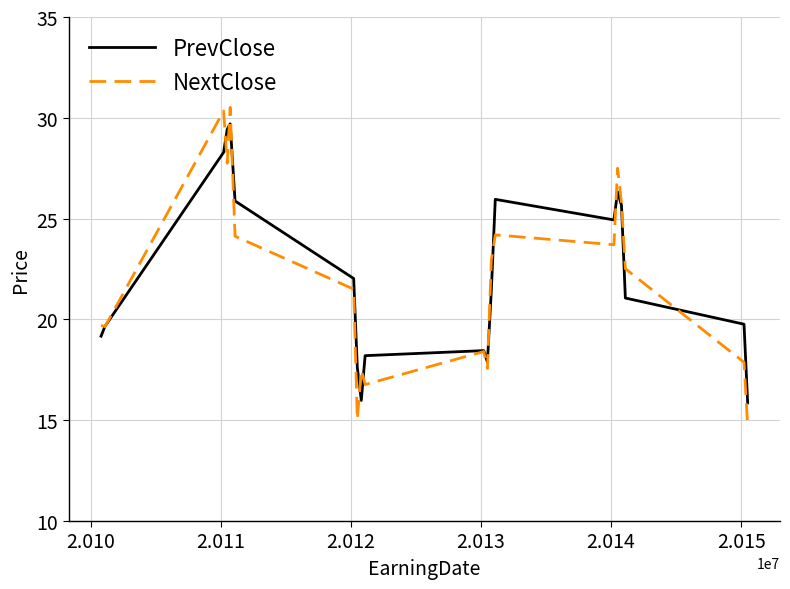

How many categories are shown in the chart?

20